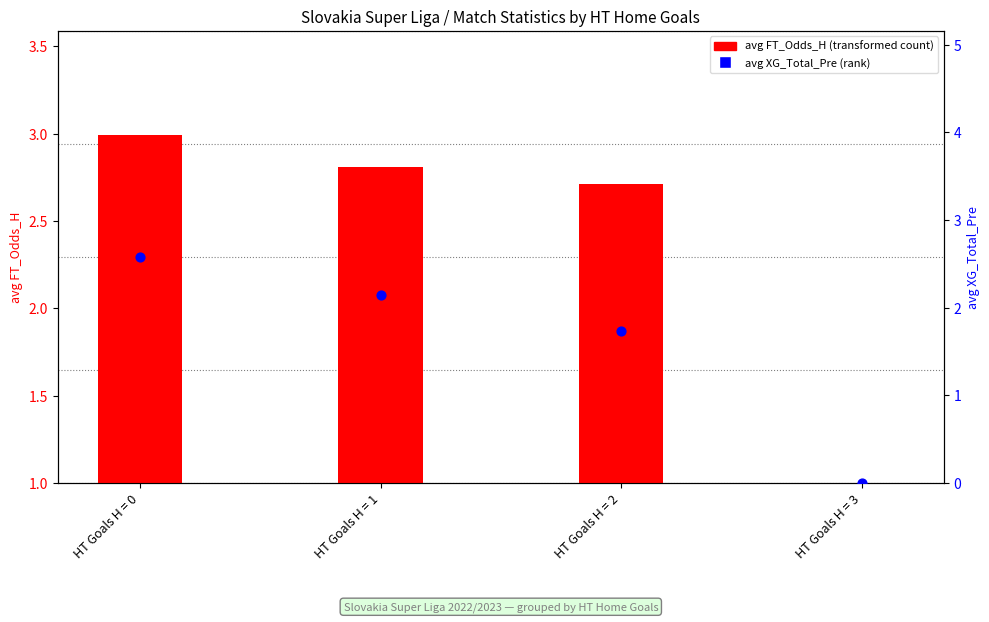

Is the value of avg XG_Total_Pre at HT Goals H = 2 greater than the value of avg FT_Odds_H at HT Goals H = 3?

Yes